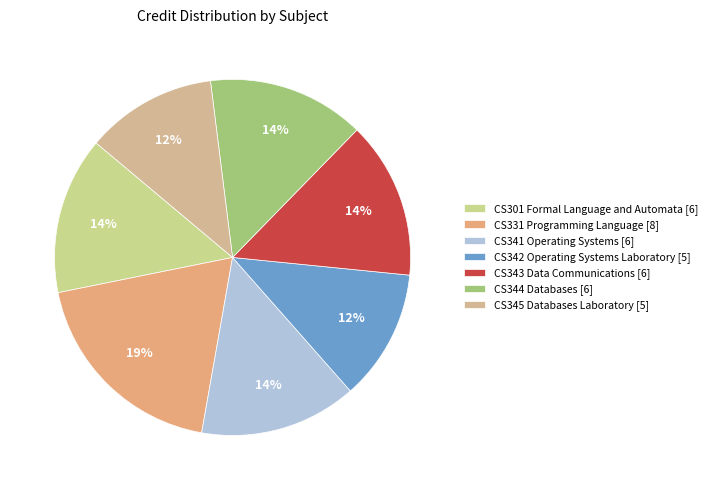

To the nearest percent, what percentage of the pie is CS301 Formal Language and Automata?

14%